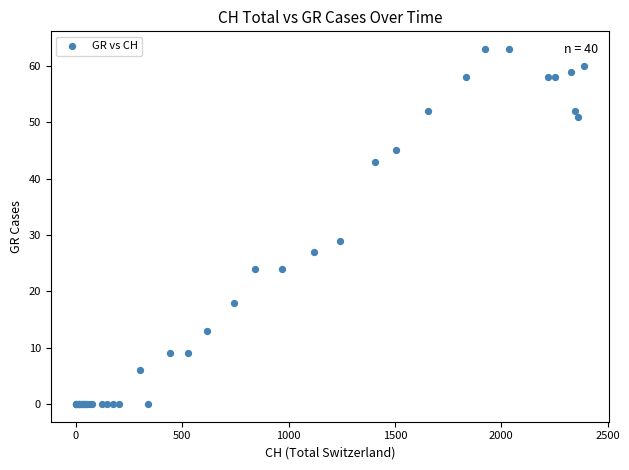

What Y value in the scatter plot is closest to 31?

29